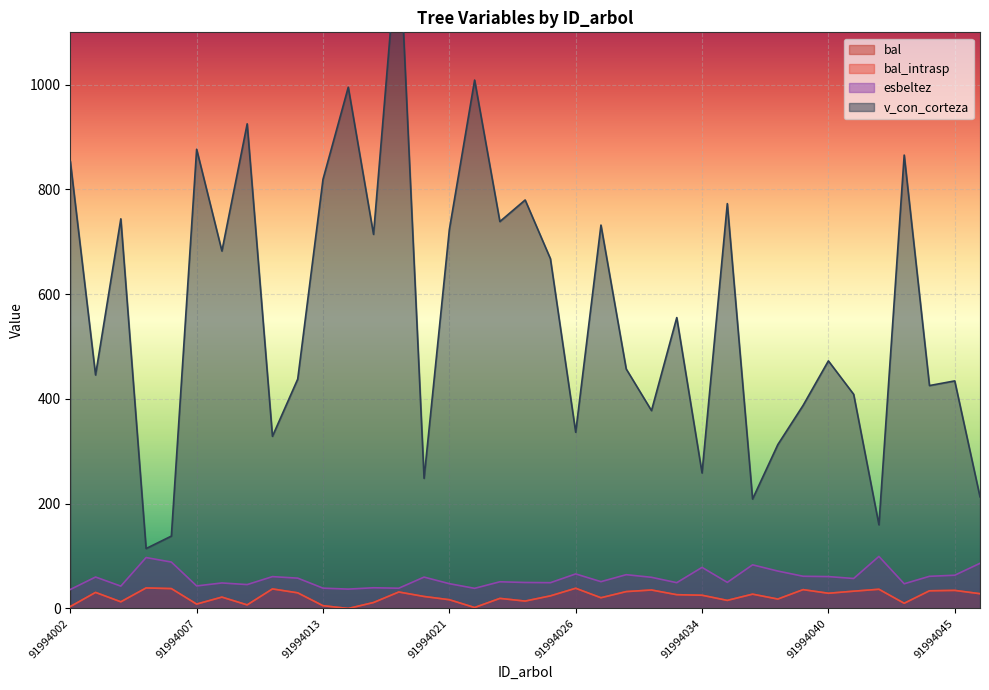

The bal series shows 38.6 at 91994026. True or false?

True